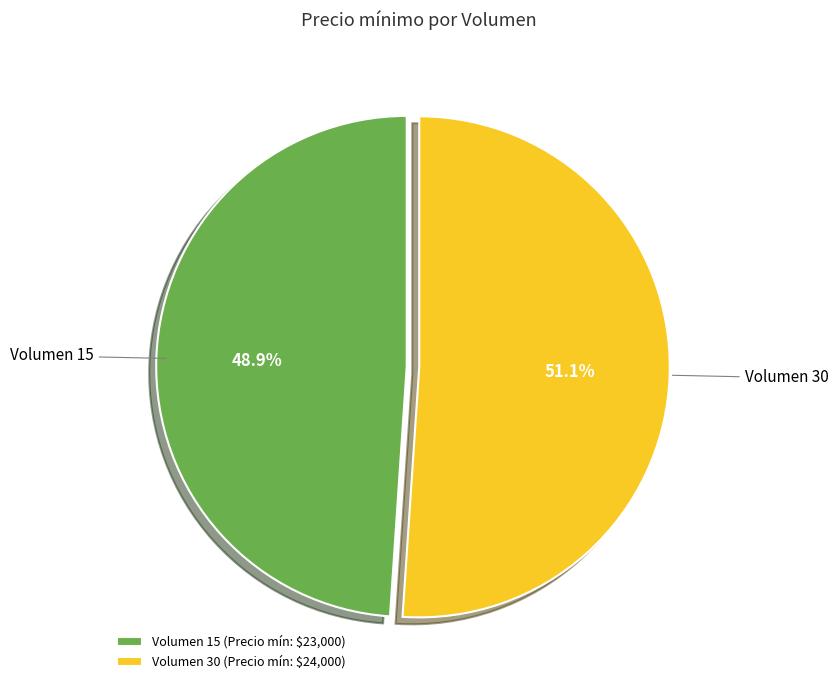

Approximately how many times larger is the value at Volumen 30 compared to Volumen 15?

1.0